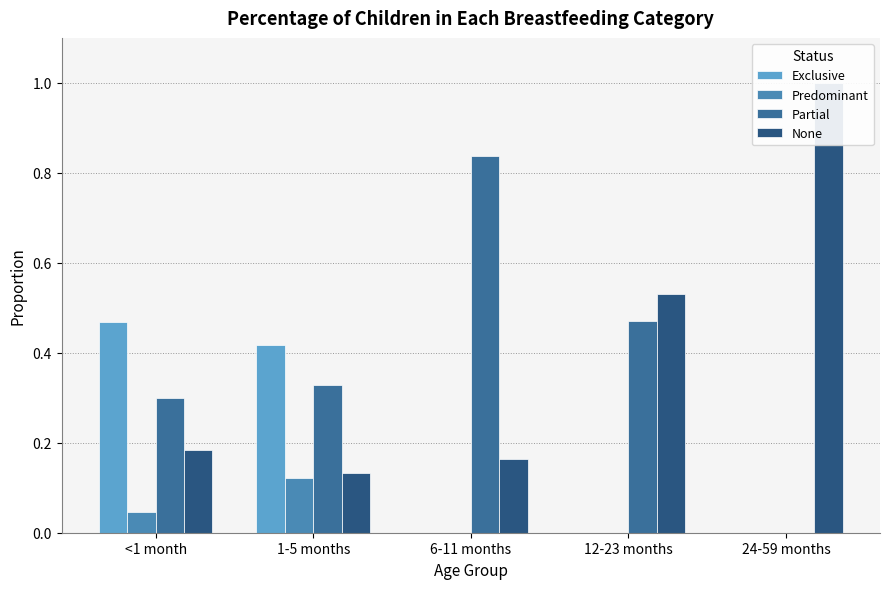

At which label is Predominant closest to 0?

6-11 months